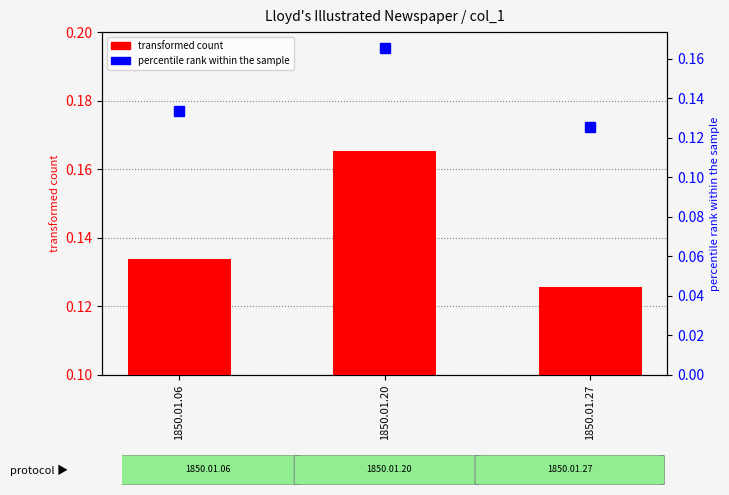

Reading left to right, extract all data points from this chart.

0.1	0.2	0.1